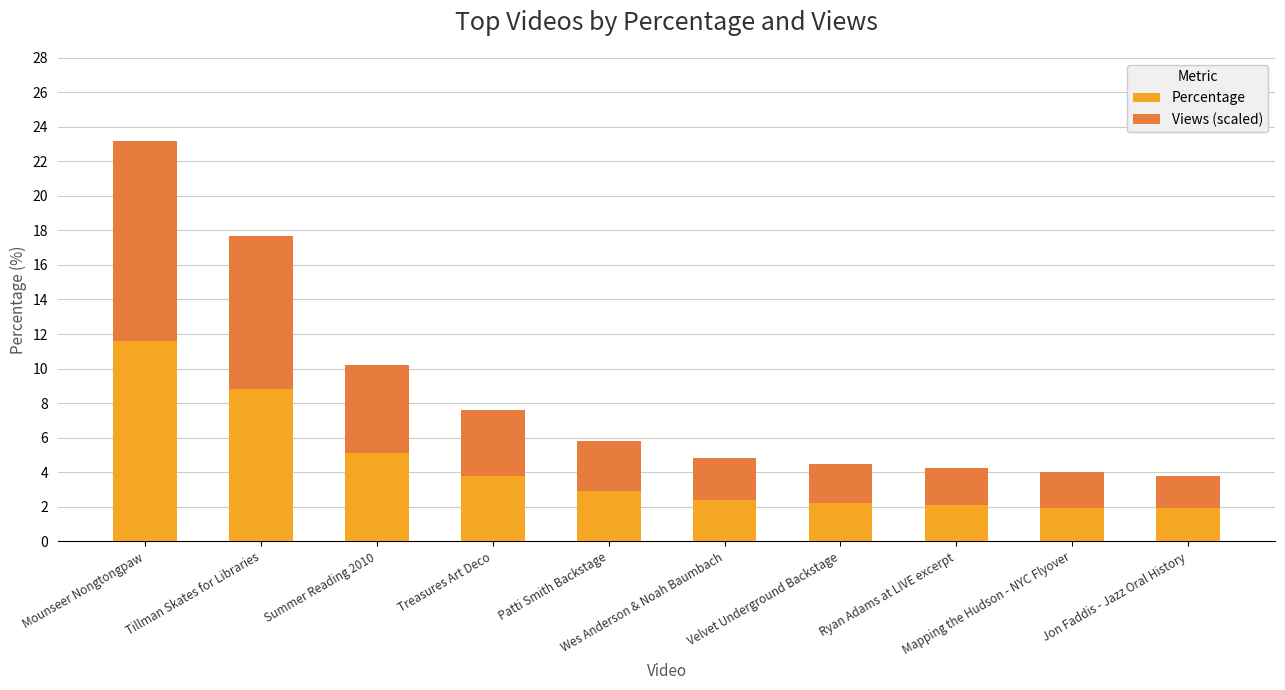

What is the maximum value for Percentage?

11.6